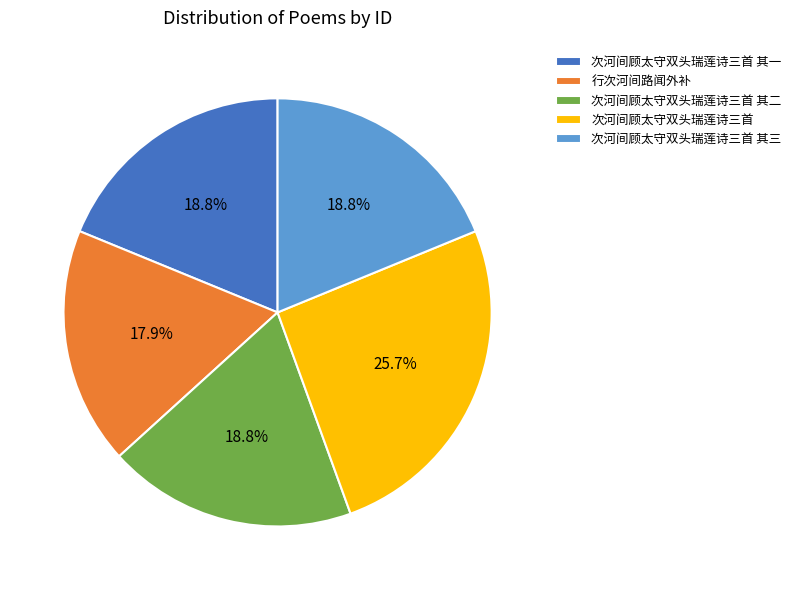

Is 次河间顾太守双头瑞莲诗三首 其三 the majority of the pie?

No